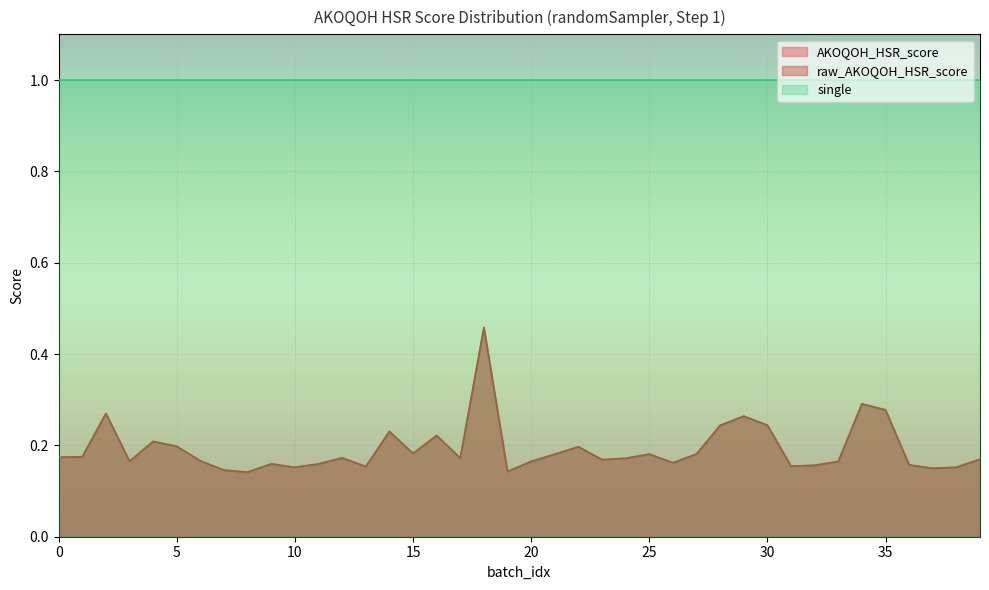

Is the value of AKOQOH_HSR_score at 30 greater than the value of raw_AKOQOH_HSR_score at 1?

Yes